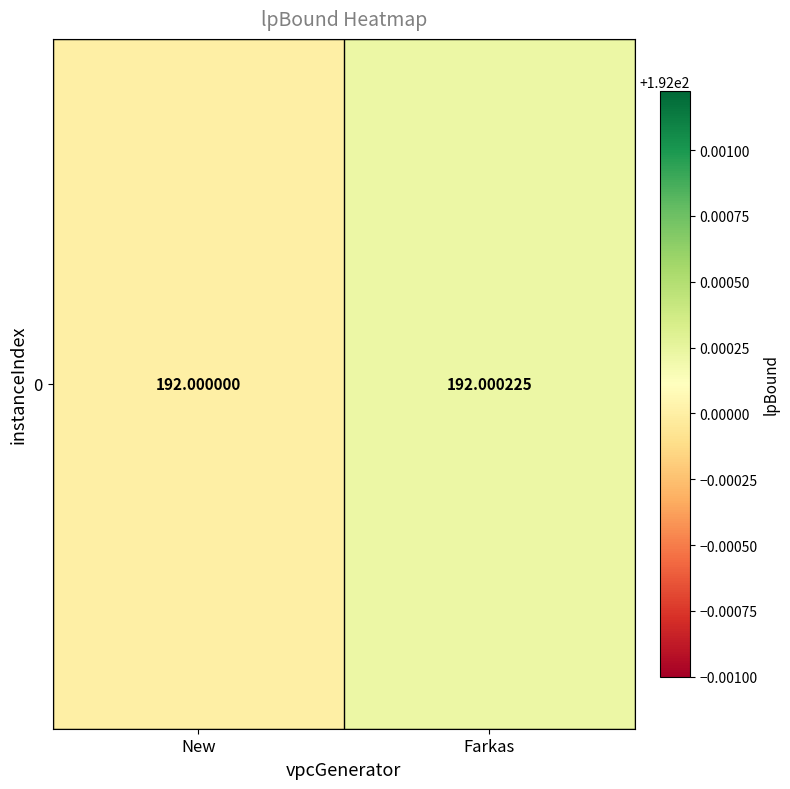

Approximately how many times larger is the value at New compared to Farkas?

1.0